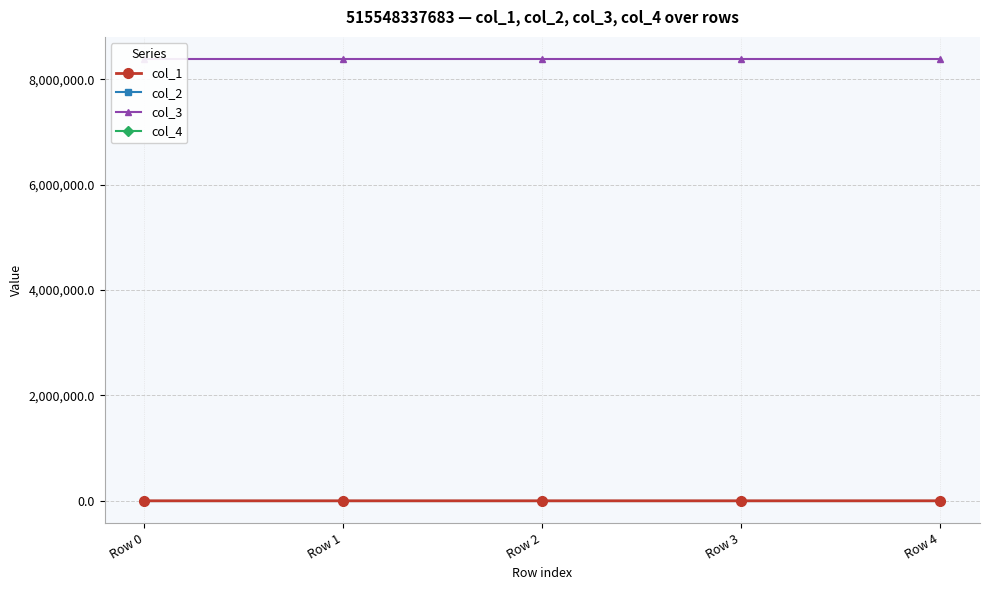

What is the total value across all series at Row 1?

8388820.4